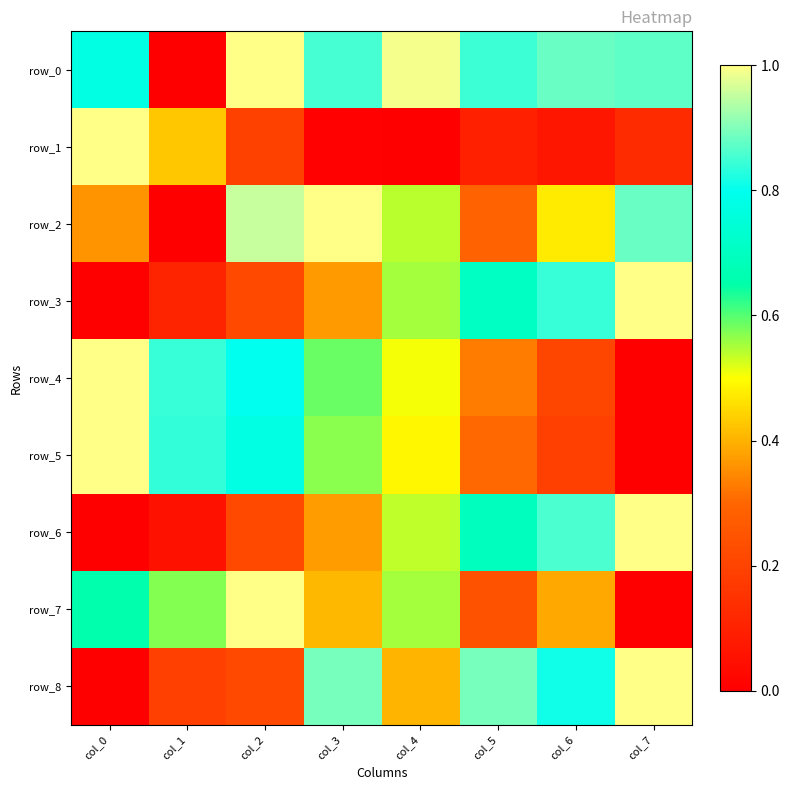

Reading right to left, list all the values displayed in this chart.

row_0: col_7=0.9	col_6=0.9	col_5=0.8	col_4=1.0	col_3=0.9	col_2=1.0	col_1=0.0	col_0=0.8
row_1: col_7=0.1	col_6=0.1	col_5=0.1	col_4=0.0	col_3=0.0	col_2=0.2	col_1=0.4	col_0=1.0
row_2: col_7=0.9	col_6=0.5	col_5=0.3	col_4=0.5	col_3=1.0	col_2=1.0	col_1=0.0	col_0=0.4
row_3: col_7=1.0	col_6=0.8	col_5=0.7	col_4=0.6	col_3=0.4	col_2=0.2	col_1=0.1	col_0=0.0
row_4: col_7=0.0	col_6=0.2	col_5=0.3	col_4=0.5	col_3=0.6	col_2=0.8	col_1=0.8	col_0=1.0
row_5: col_7=0.0	col_6=0.2	col_5=0.3	col_4=0.5	col_3=0.6	col_2=0.8	col_1=0.8	col_0=1.0
row_6: col_7=1.0	col_6=0.9	col_5=0.7	col_4=0.5	col_3=0.4	col_2=0.2	col_1=0.1	col_0=0.0
row_7: col_7=0.0	col_6=0.4	col_5=0.2	col_4=0.6	col_3=0.4	col_2=1.0	col_1=0.6	col_0=0.7
row_8: col_7=1.0	col_6=0.8	col_5=0.9	col_4=0.4	col_3=0.9	col_2=0.2	col_1=0.2	col_0=0.0